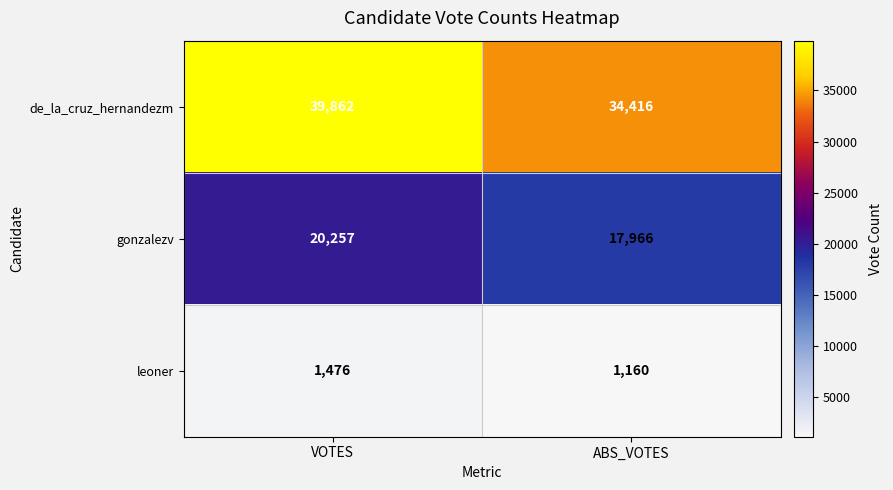

At which category is the sum across all series the highest?

VOTES